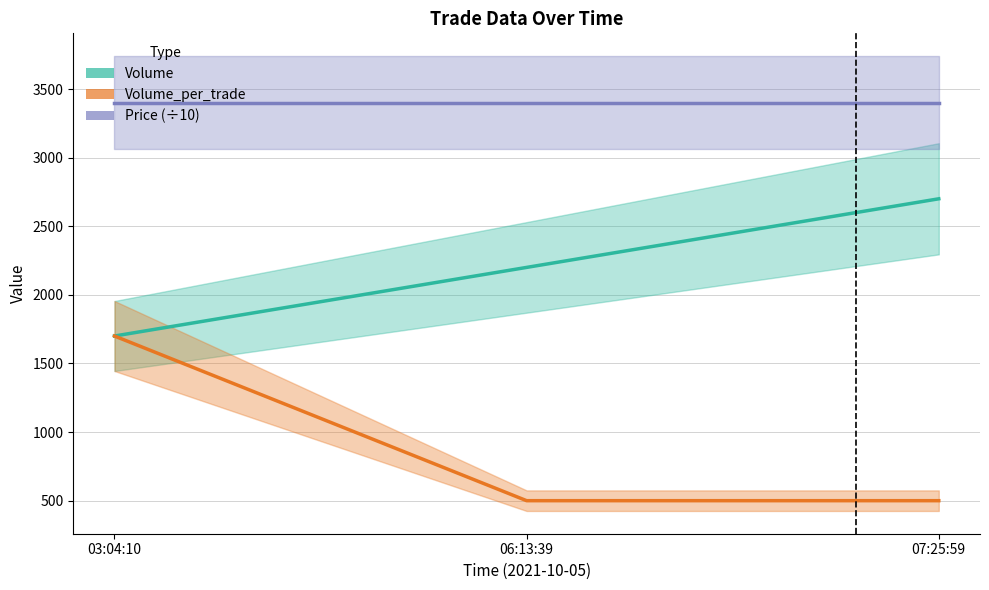

What is the smallest value displayed?

500